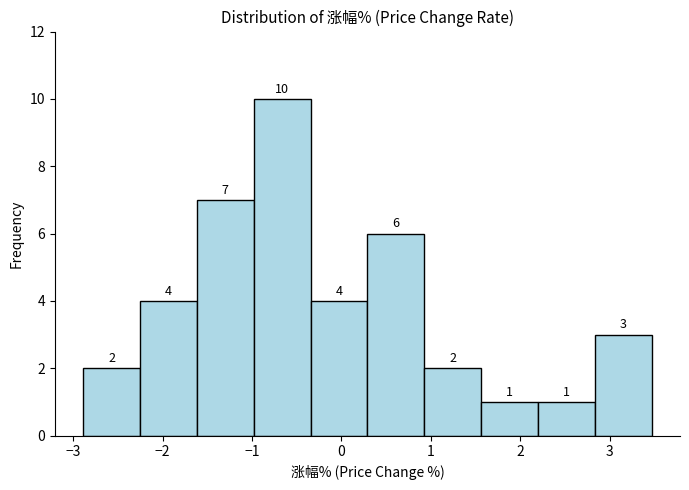

Reading left to right, list every bar in this chart as the range it spans on the x-axis followed by its height. The bar edges are not printed on the chart, so give them approximately, as read against the axis.

-2.9 to -2.3: 2
-2.3 to -1.6: 4
-1.6 to -1.0: 7
-1.0 to -0.3: 10
-0.3 to 0.3: 4
0.3 to 0.9: 6
0.9 to 1.6: 2
1.6 to 2.2: 1
2.2 to 2.8: 1
2.8 to 3.5: 3